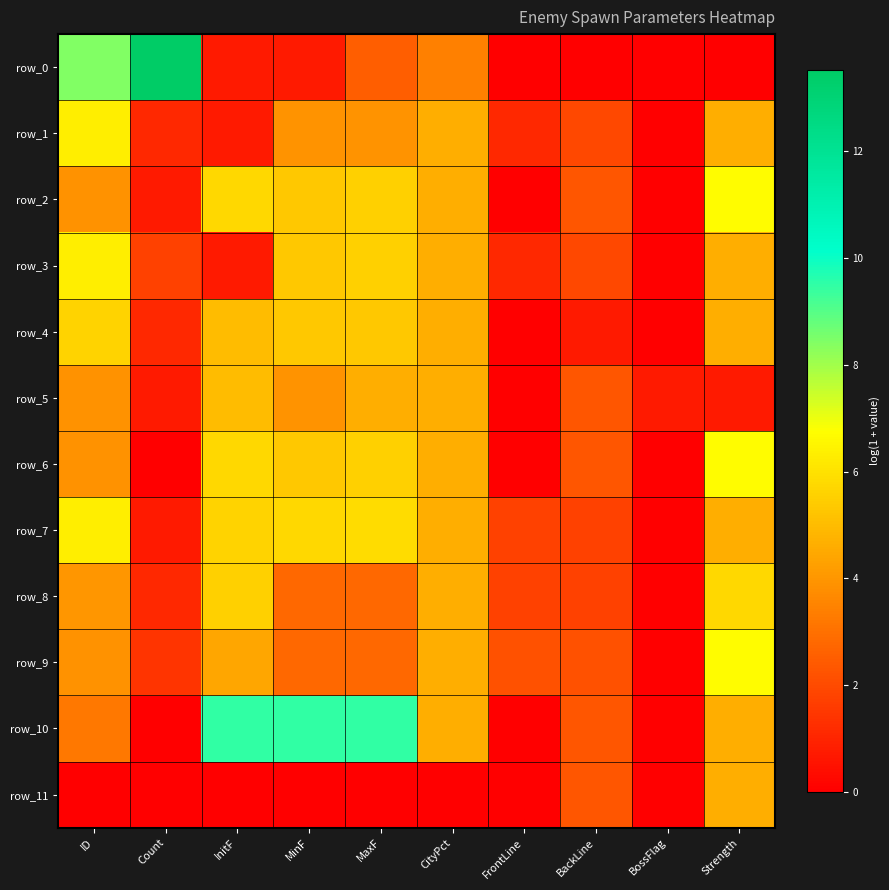

Between InitF and BackLine, which series saw the biggest shift?

row_10